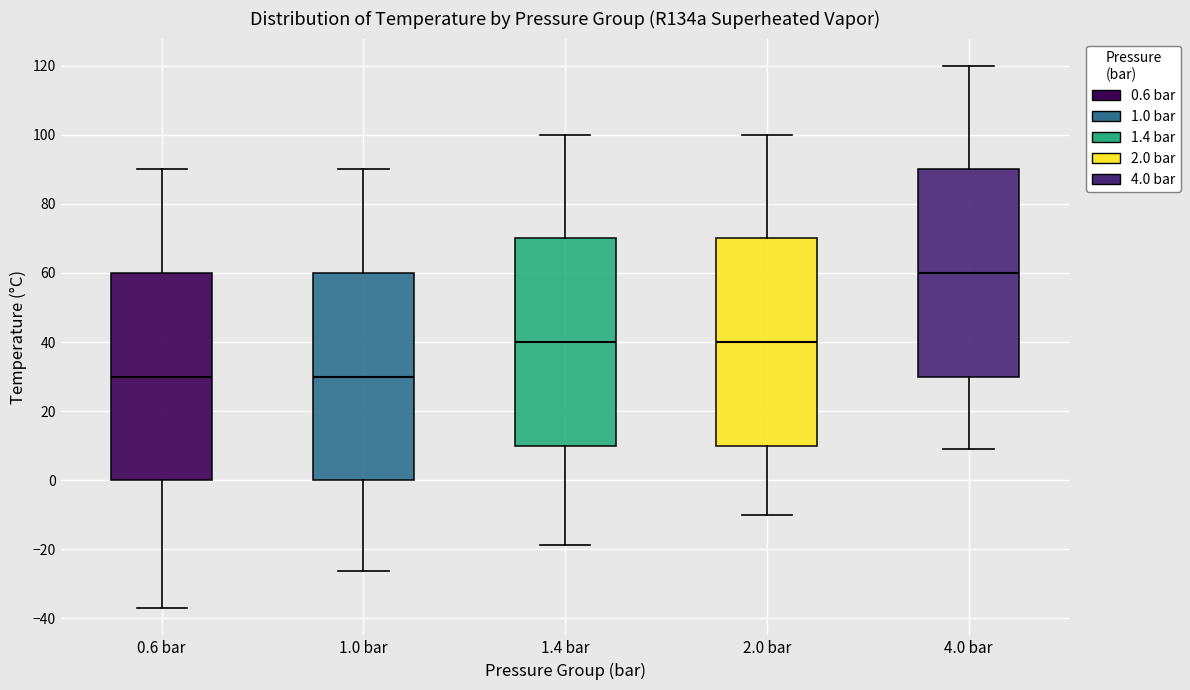

Reading left to right, read every box against the y-axis: the position of its median line, the range the box covers, and the ends of its whiskers. The values are not printed on the chart, so give them approximately, as read against the axis.

0.6 bar: median 30, box 0 to 60, whiskers -38 to 90
1.0 bar: median 30, box 0 to 60, whiskers -26 to 90
1.4 bar: median 40, box 10 to 70, whiskers -18 to 100
2.0 bar: median 40, box 10 to 70, whiskers -10 to 100
4.0 bar: median 60, box 30 to 90, whiskers 8 to 120